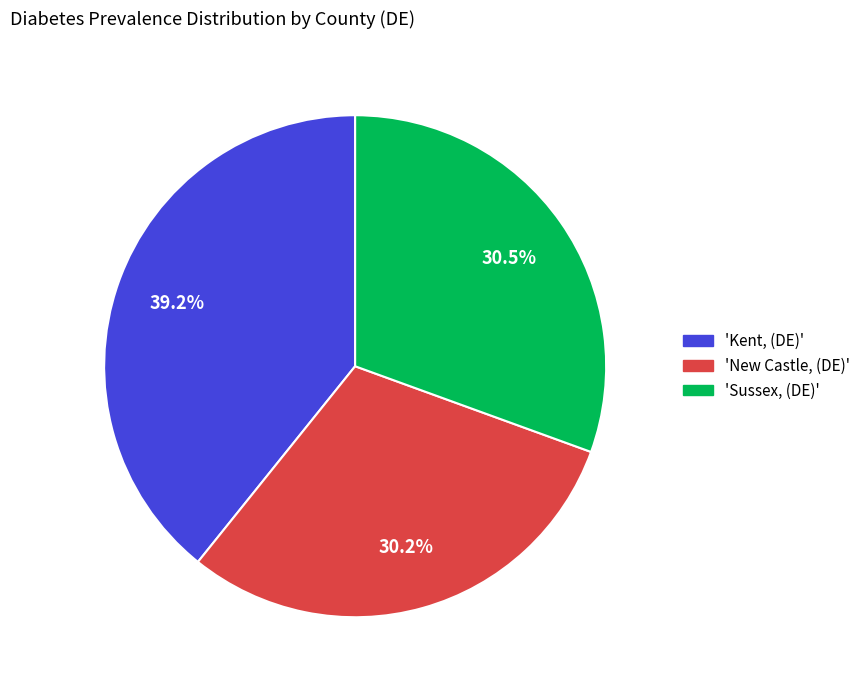

Rank the categories by value from highest to lowest.

'Kent, (DE)', 'Sussex, (DE)', 'New Castle, (DE)'